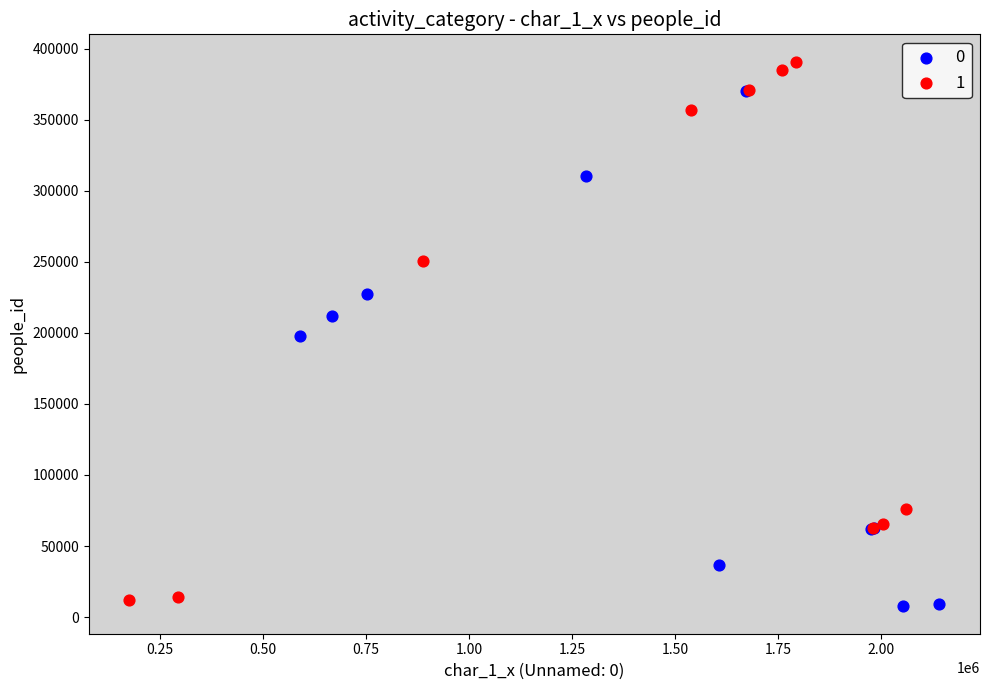

What are all the series names shown in the legend?

0, 1